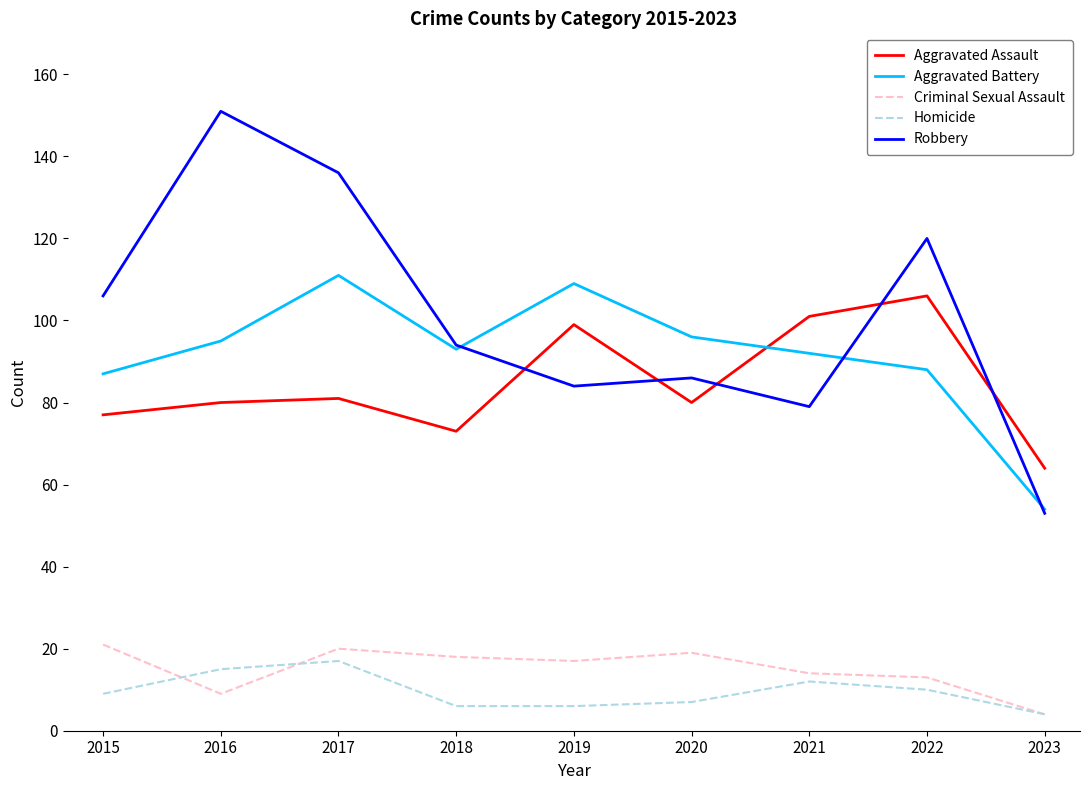

True or false: Aggravated Battery and Criminal Sexual Assault cross at least once.

False